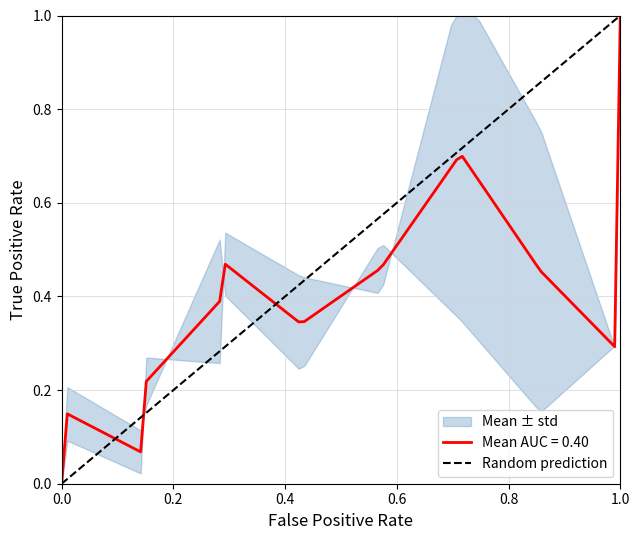

Which category has the highest value in the Mean AUC = 0.40 series?

1.0